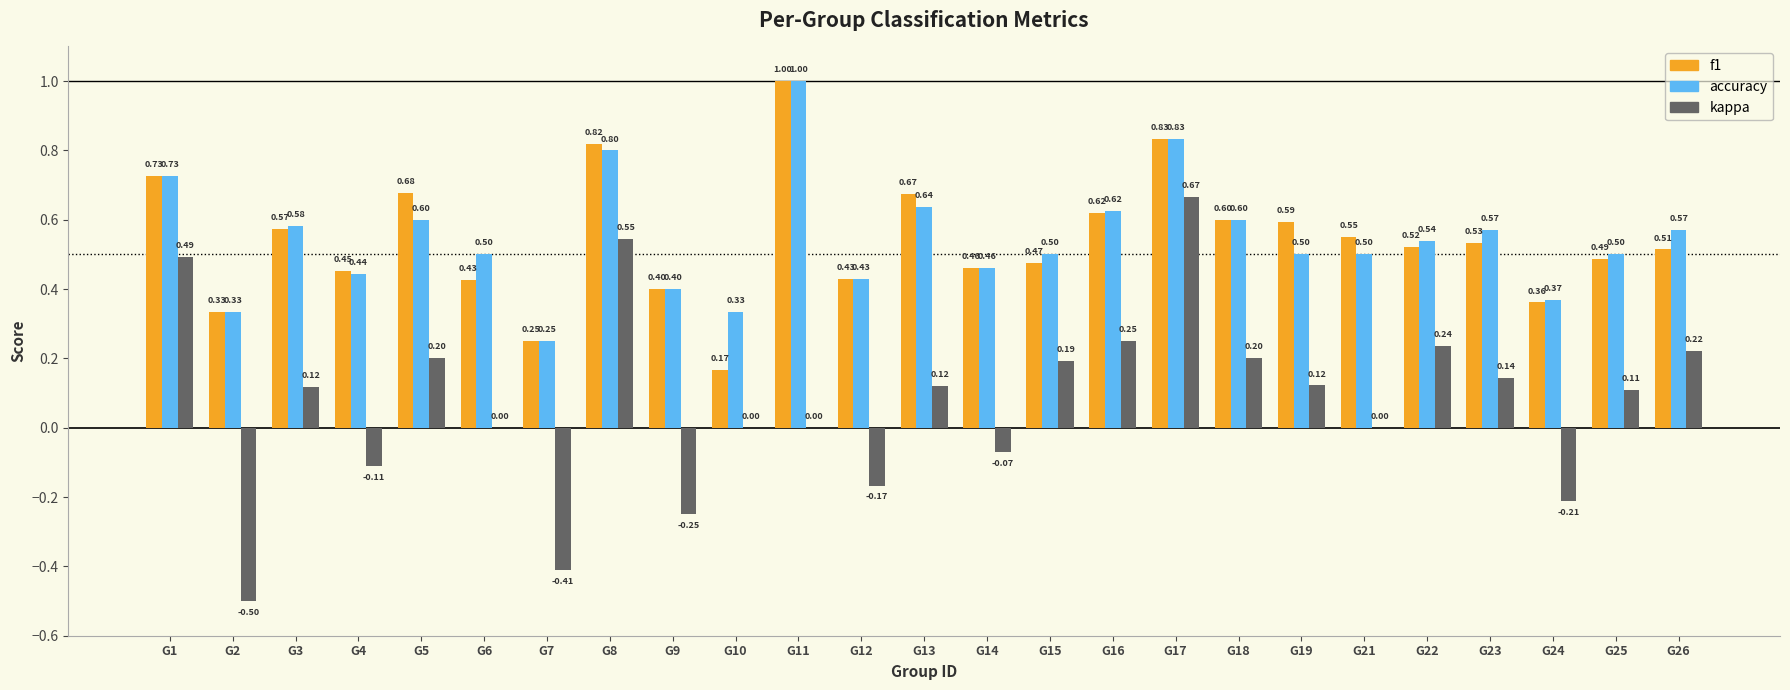

What is the sum of the f1 values at G1 and G12?

1.2